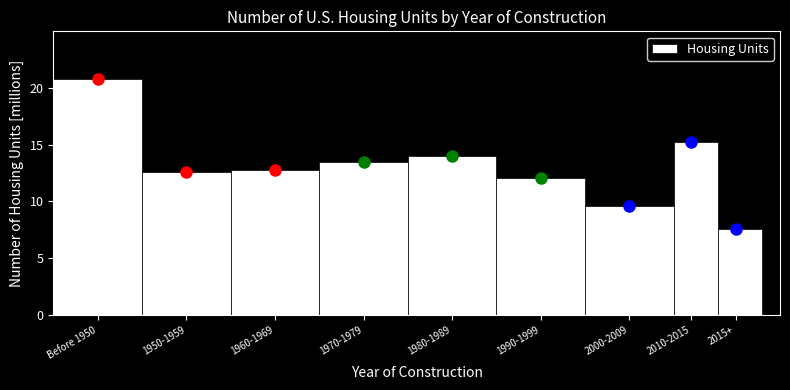

Reading left to right, extract all data points from this chart.

20.8	12.6	12.8	13.5	14.0	12.1	9.6	15.2	7.6